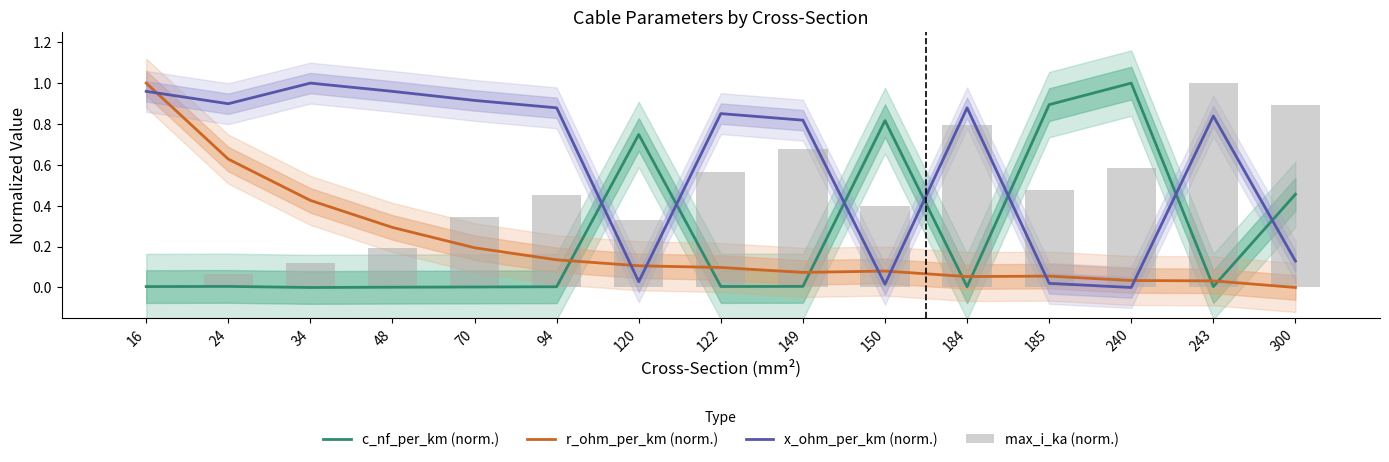

What is the difference between the maximum and minimum values in the c_nf_per_km (norm.) series?

1.0